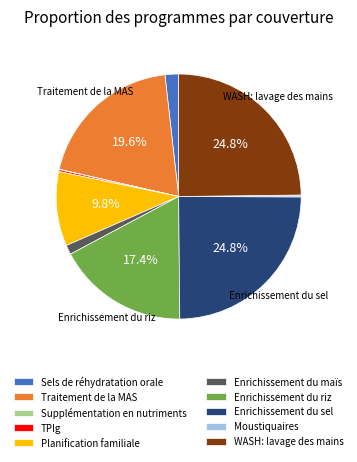

To the nearest percent, what portion does Sels de réhydratation orale represent?

2%